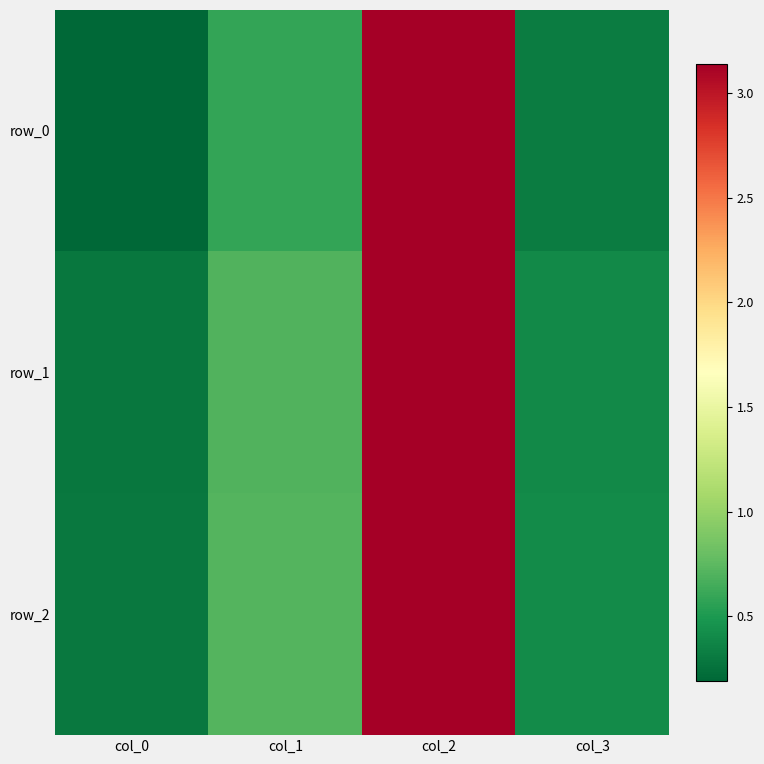

Which series changed the most between col_0 and col_2?

row_0